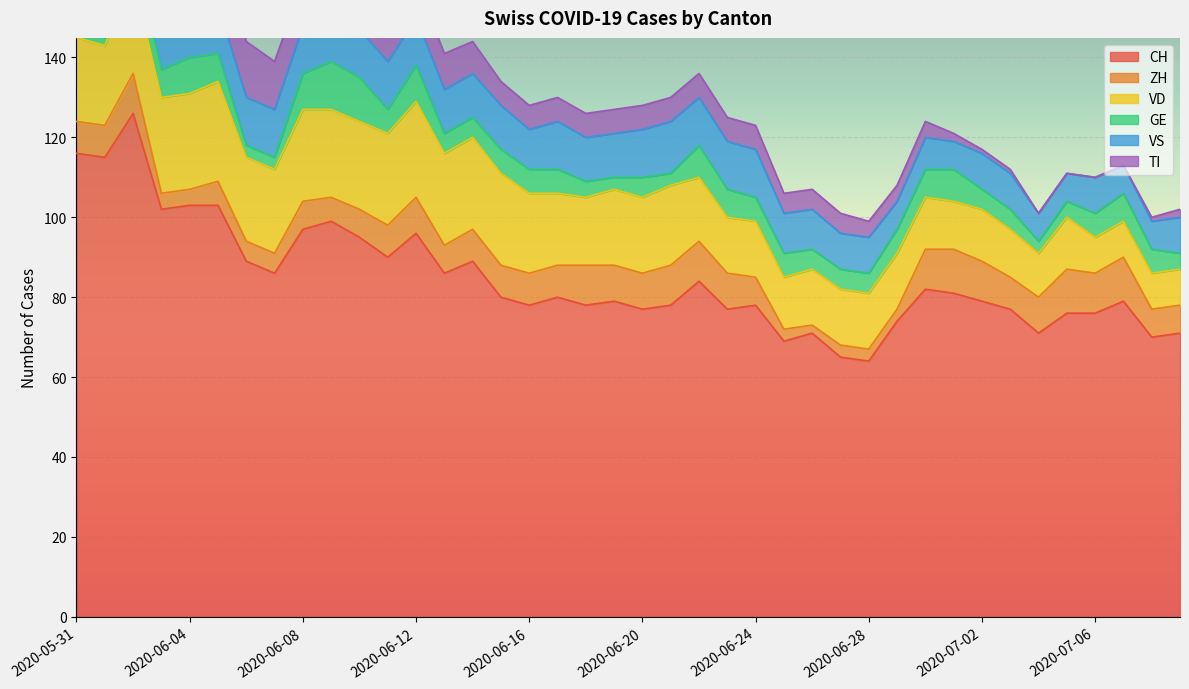

Which category has the lowest value across all series?

2020-07-04